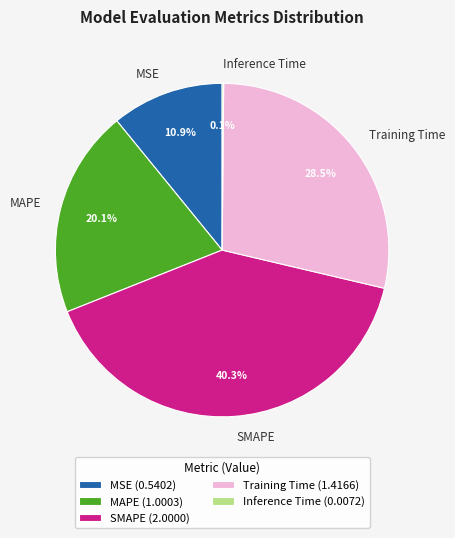

How much of the chart is everything except SMAPE?

59.7%